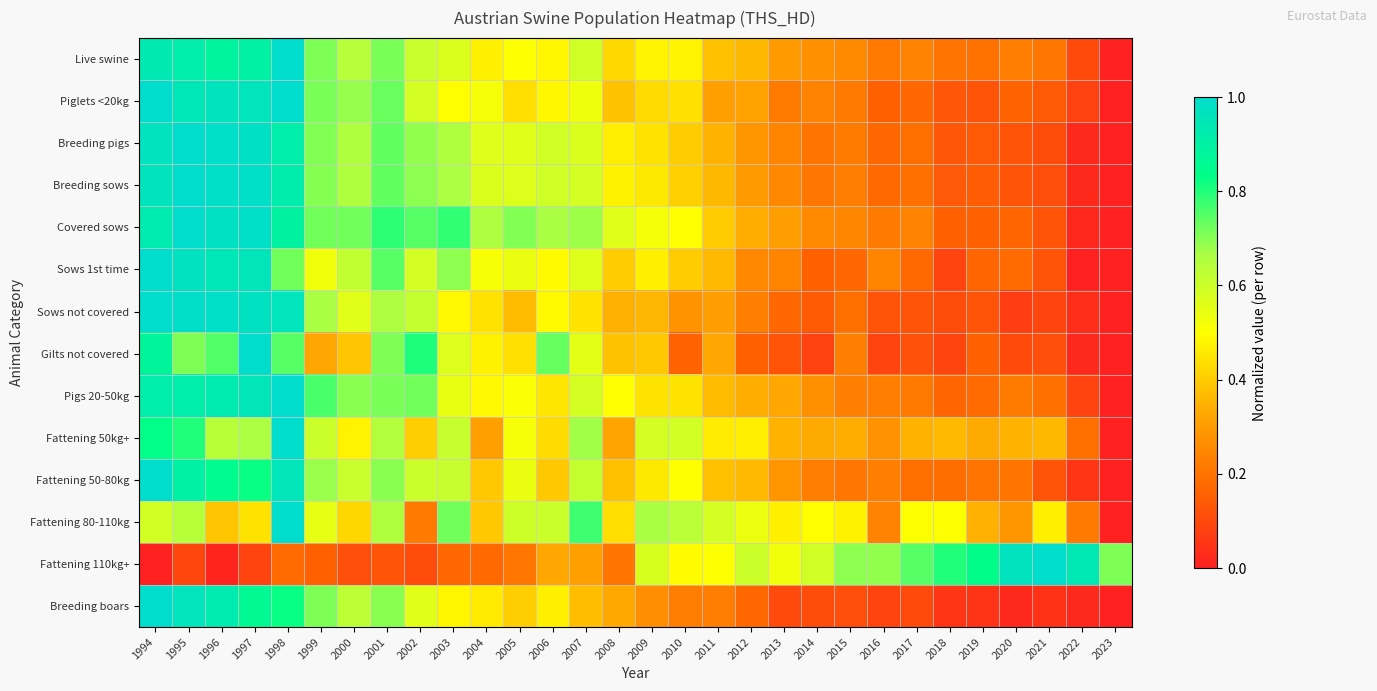

What is the total value across all series at 2019?

3.2